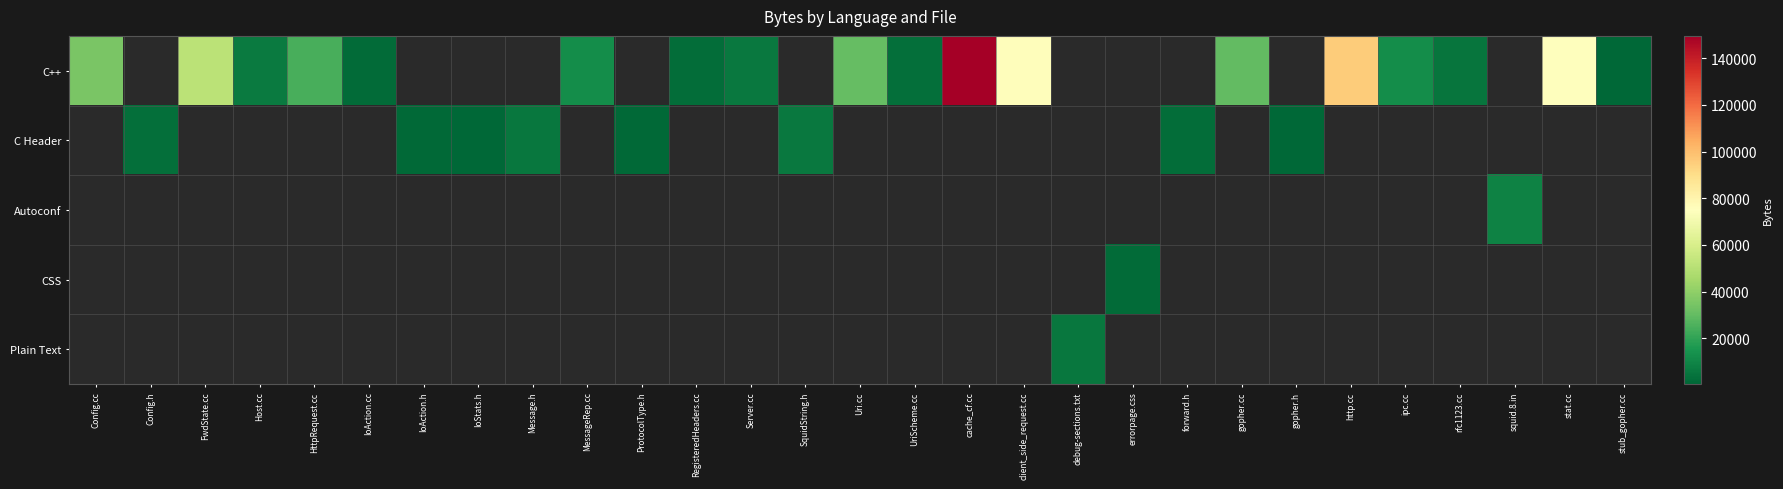

Reading left to right, extract all data points from this chart.

C++: Config.cc=34827	Config.h=0	FwdState.cc=51447	Host.cc=6470	HttpRequest.cc=24807	IoAction.cc=2029	IoAction.h=0	IoStats.h=0	Message.h=0	MessageRep.cc=12386	ProtocolType.h=0	RegisteredHeaders.cc=2239	Server.cc=6220	SquidString.h=0	Uri.cc=30707	UriScheme.cc=2894	cache_cf.cc=149533	client_side_request.cc=75906	debug-sections.txt=0	errorpage.css=0	forward.h=0	gopher.cc=29659	gopher.h=0	http.cc=95409	ipc.cc=12557	rfc1123.cc=4920	squid.8.in=0	stat.cc=75100	stub_gopher.cc=450
C Header: Config.cc=0	Config.h=2890	FwdState.cc=0	Host.cc=0	HttpRequest.cc=0	IoAction.cc=0	IoAction.h=1388	IoStats.h=633	Message.h=5376	MessageRep.cc=0	ProtocolType.h=1558	RegisteredHeaders.cc=0	Server.cc=0	SquidString.h=5716	Uri.cc=0	UriScheme.cc=0	cache_cf.cc=0	client_side_request.cc=0	debug-sections.txt=0	errorpage.css=0	forward.h=2718	gopher.cc=0	gopher.h=665	http.cc=0	ipc.cc=0	rfc1123.cc=0	squid.8.in=0	stat.cc=0	stub_gopher.cc=0
Autoconf: Config.cc=0	Config.h=0	FwdState.cc=0	Host.cc=0	HttpRequest.cc=0	IoAction.cc=0	IoAction.h=0	IoStats.h=0	Message.h=0	MessageRep.cc=0	ProtocolType.h=0	RegisteredHeaders.cc=0	Server.cc=0	SquidString.h=0	Uri.cc=0	UriScheme.cc=0	cache_cf.cc=0	client_side_request.cc=0	debug-sections.txt=0	errorpage.css=0	forward.h=0	gopher.cc=0	gopher.h=0	http.cc=0	ipc.cc=0	rfc1123.cc=0	squid.8.in=9170	stat.cc=0	stub_gopher.cc=0
CSS: Config.cc=0	Config.h=0	FwdState.cc=0	Host.cc=0	HttpRequest.cc=0	IoAction.cc=0	IoAction.h=0	IoStats.h=0	Message.h=0	MessageRep.cc=0	ProtocolType.h=0	RegisteredHeaders.cc=0	Server.cc=0	SquidString.h=0	Uri.cc=0	UriScheme.cc=0	cache_cf.cc=0	client_side_request.cc=0	debug-sections.txt=0	errorpage.css=1800	forward.h=0	gopher.cc=0	gopher.h=0	http.cc=0	ipc.cc=0	rfc1123.cc=0	squid.8.in=0	stat.cc=0	stub_gopher.cc=0
Plain Text: Config.cc=0	Config.h=0	FwdState.cc=0	Host.cc=0	HttpRequest.cc=0	IoAction.cc=0	IoAction.h=0	IoStats.h=0	Message.h=0	MessageRep.cc=0	ProtocolType.h=0	RegisteredHeaders.cc=0	Server.cc=0	SquidString.h=0	Uri.cc=0	UriScheme.cc=0	cache_cf.cc=0	client_side_request.cc=0	debug-sections.txt=5566	errorpage.css=0	forward.h=0	gopher.cc=0	gopher.h=0	http.cc=0	ipc.cc=0	rfc1123.cc=0	squid.8.in=0	stat.cc=0	stub_gopher.cc=0